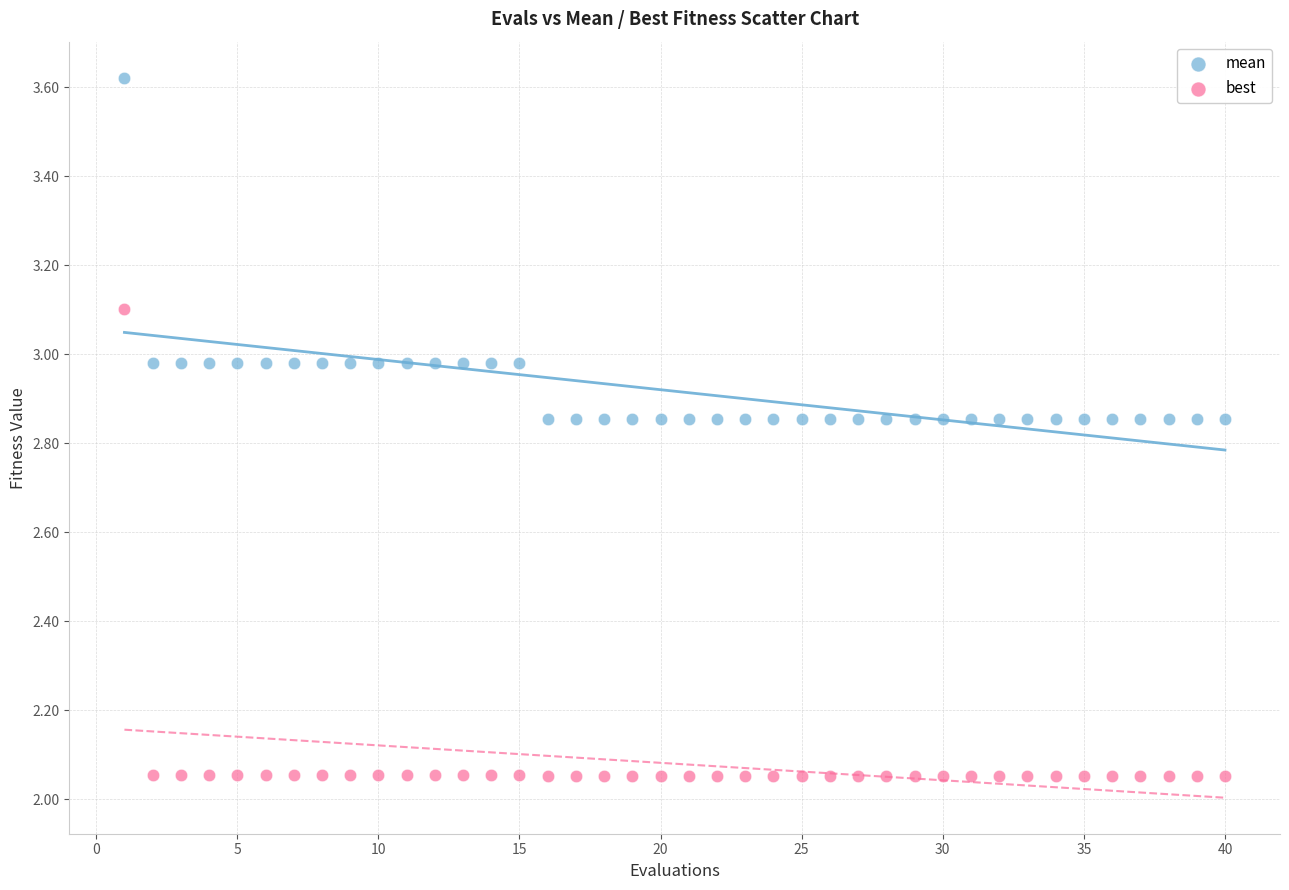

What is the X range (max minus min) for the scatter plot?

39.0